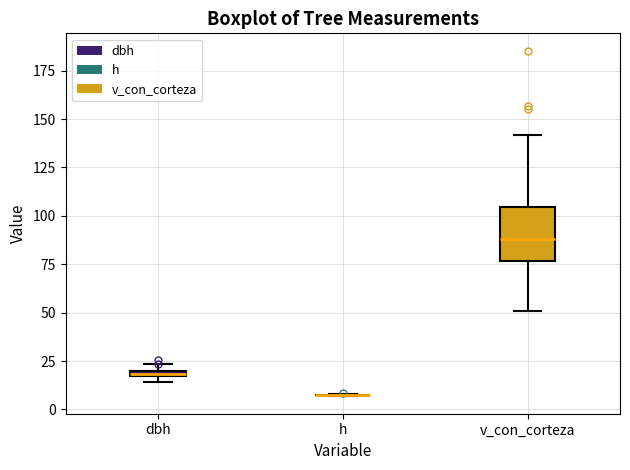

Which box is the tallest, from its lower edge to its upper edge?

v_con_corteza